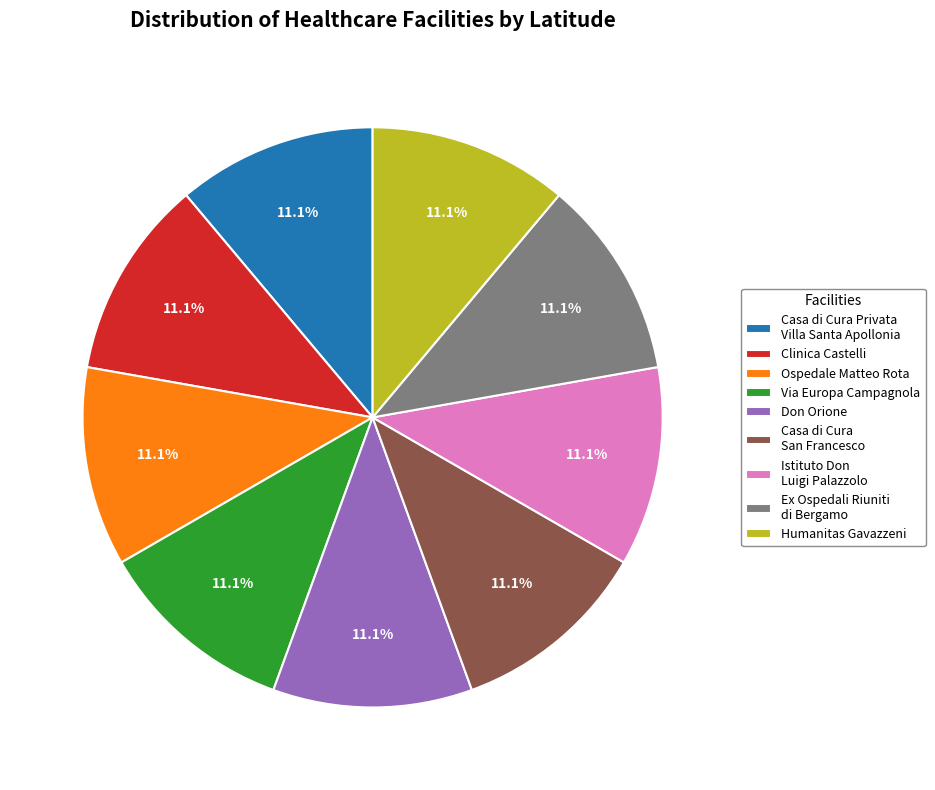

What is the total percentage of Humanitas Gavazzeni and Via Europa Campagnola?

22.2%